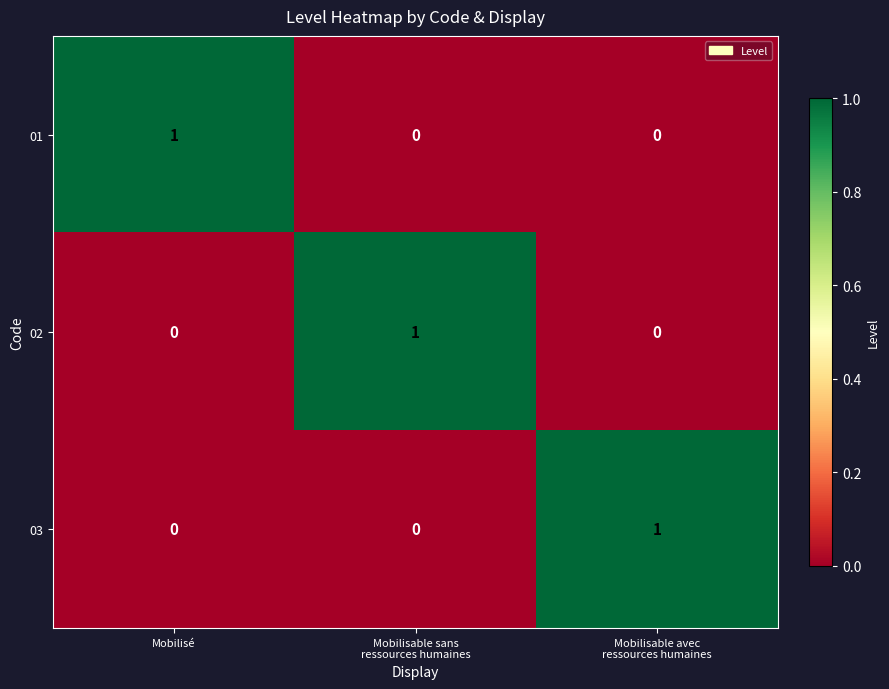

Is the value of 01 at Mobilisé greater than the value of 02 at Mobilisé?

Yes